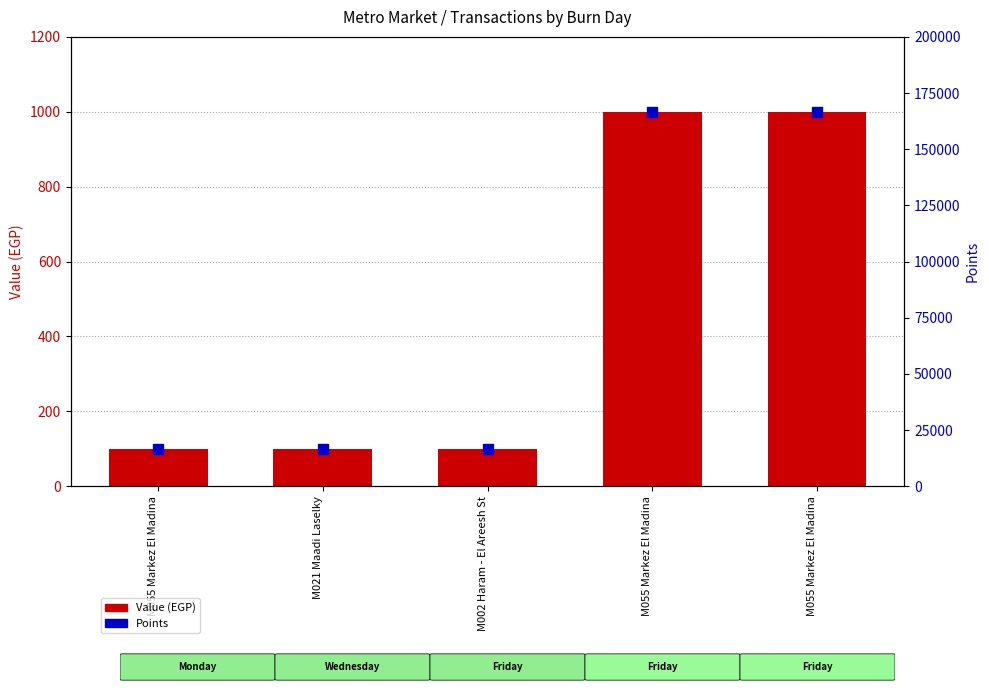

Which series reaches the maximum Y coordinate?

Points